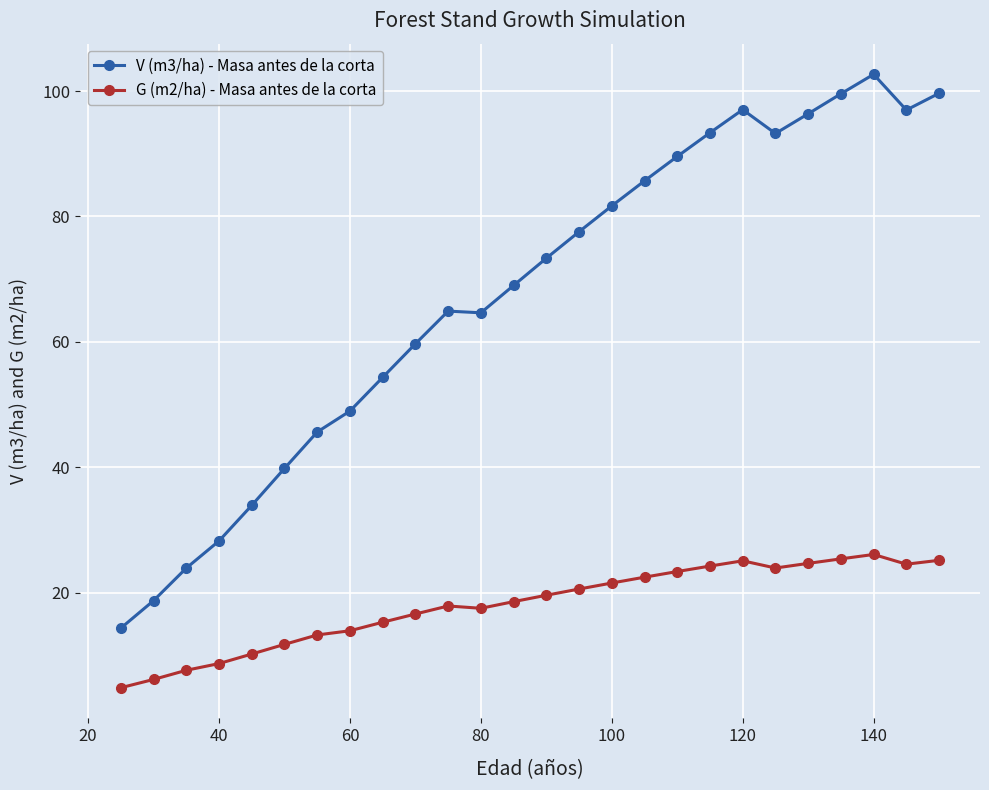

What is the sum of all G (m2/ha) - Masa antes de la corta values?

470.1